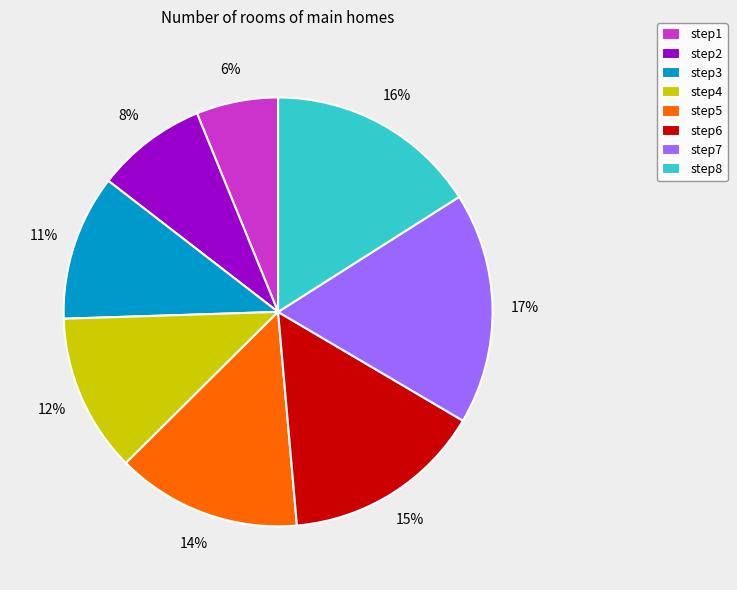

What is the smallest slice in the pie chart?

step1